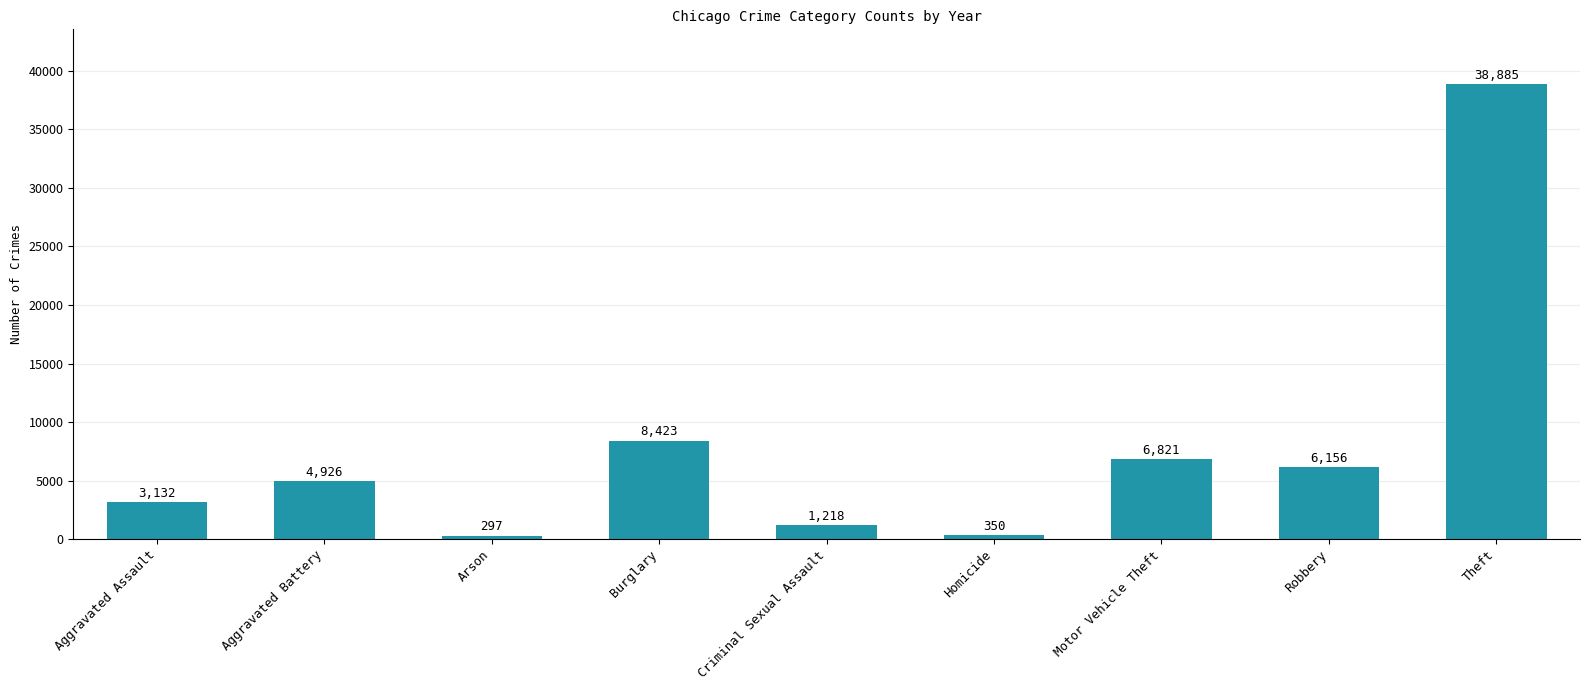

What is the difference between the maximum and minimum values?

38588